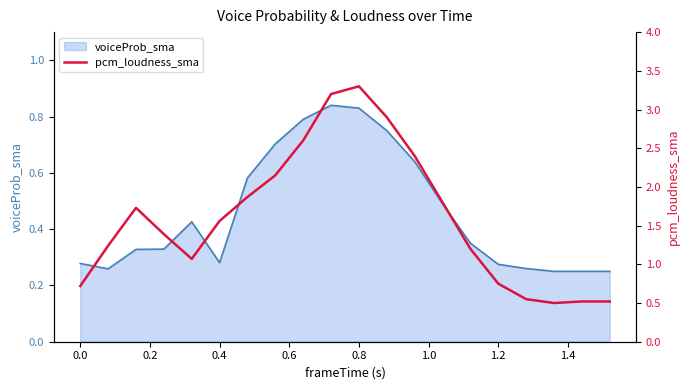

Does the chart display data point markers on the line(s)?

No